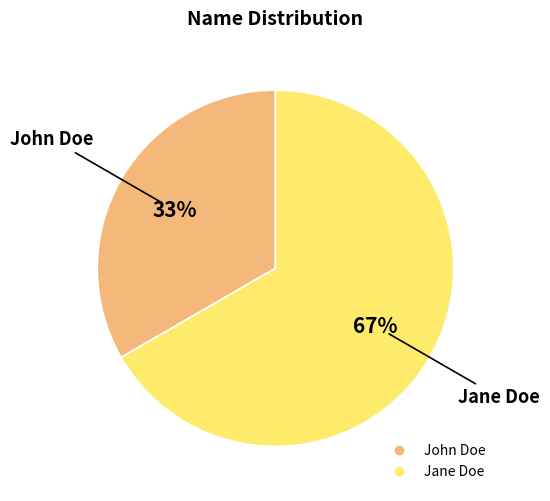

What is the largest slice in the pie chart?

Jane Doe